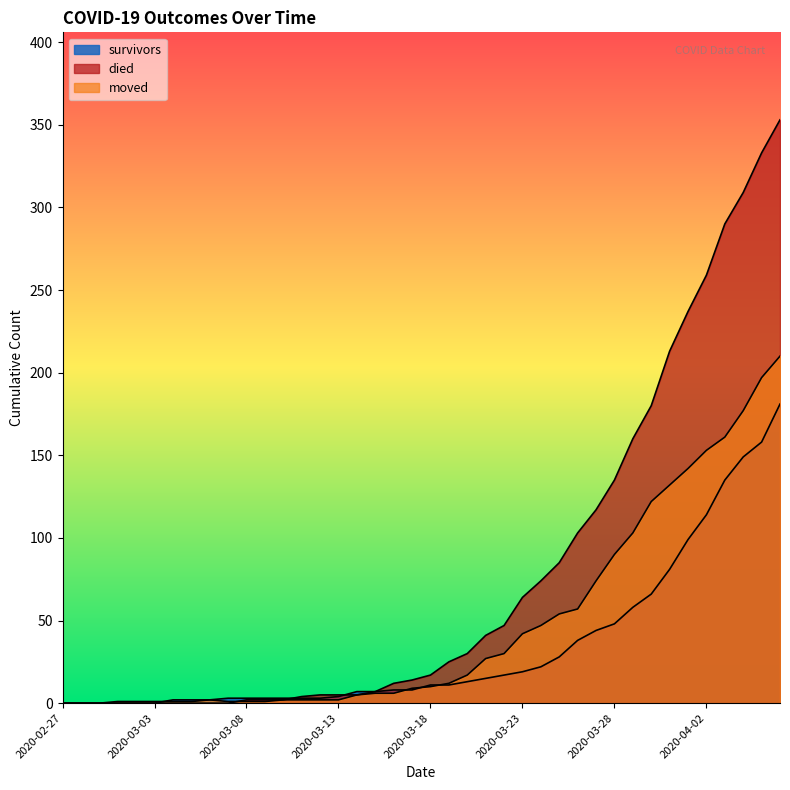

True or false: died and moved cross at least once.

True